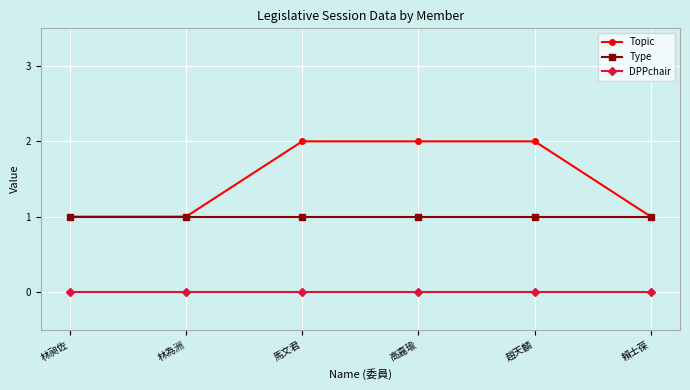

What is the difference between the highest and lowest values at 林為洲?

1